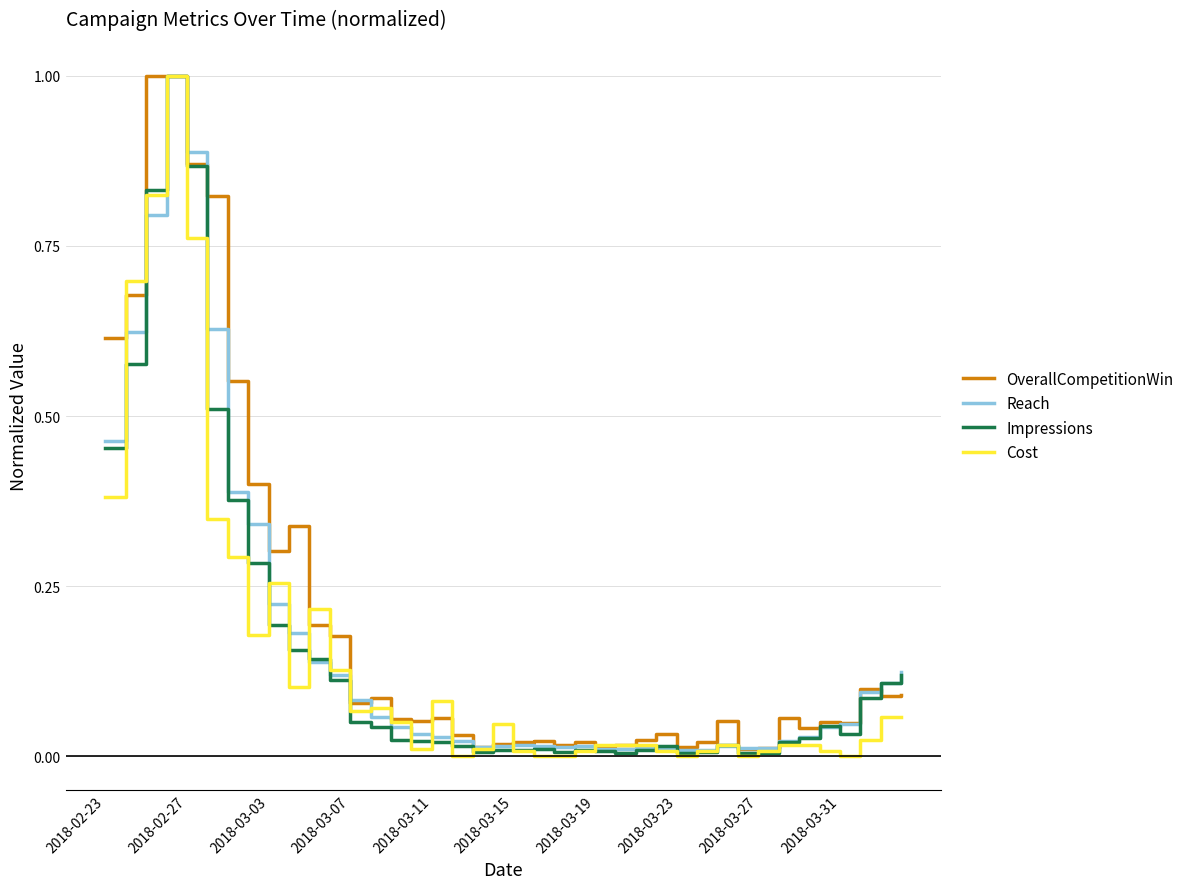

What is the greatest value displayed?

1.0